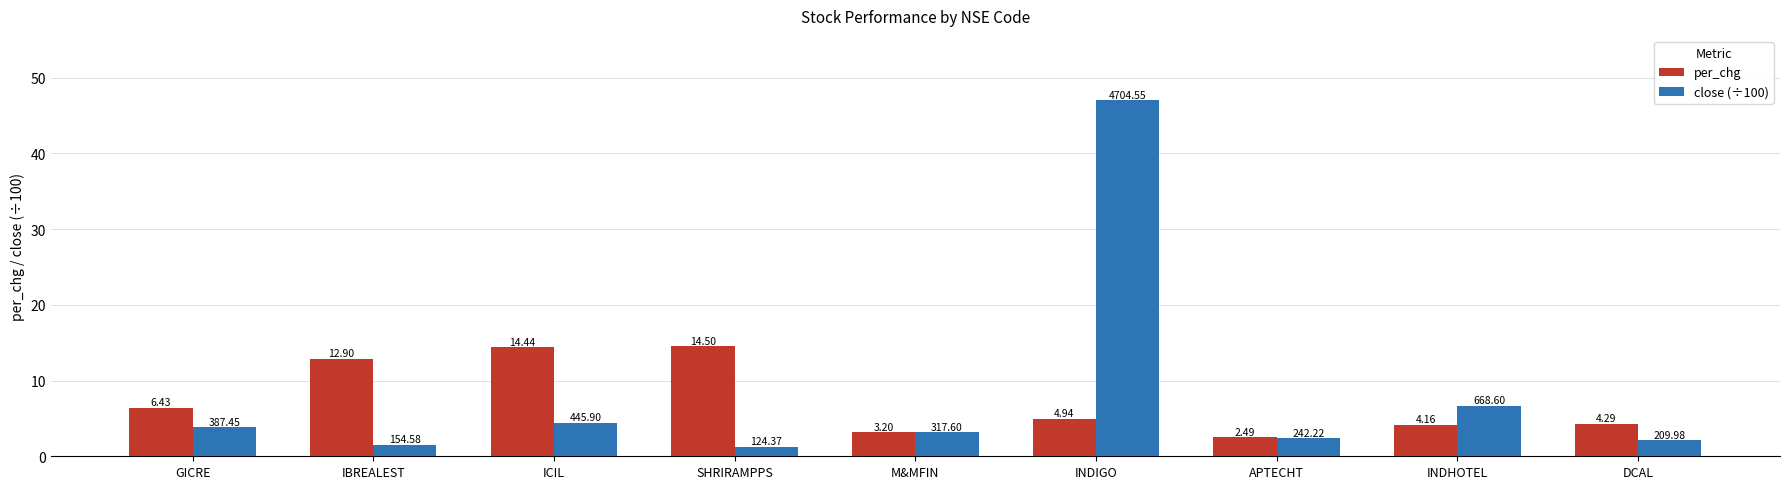

Is it true that per_chg equals 2.5 at APTECHT?

True